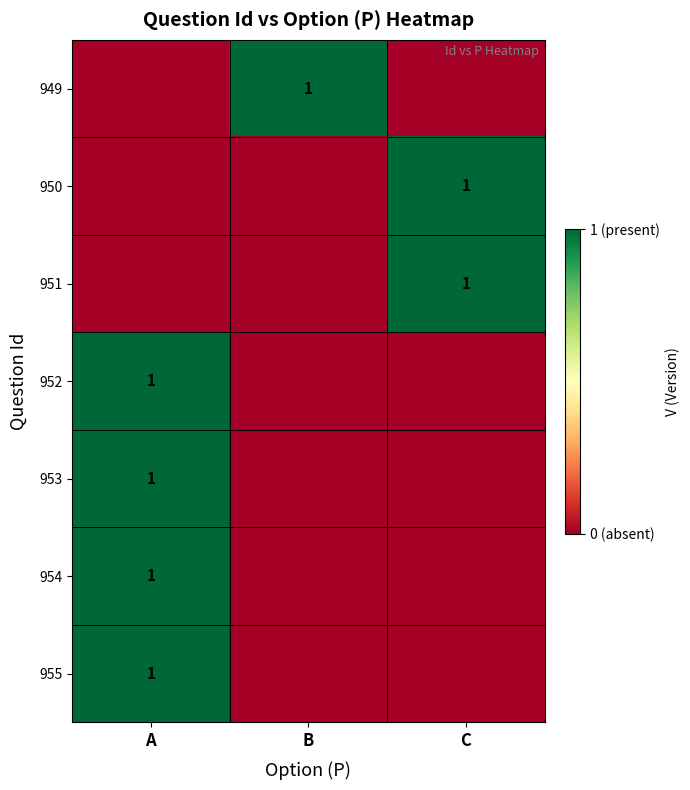

Rank the series at A from lowest to highest value.

949, 950, 951, 952, 953, 954, 955